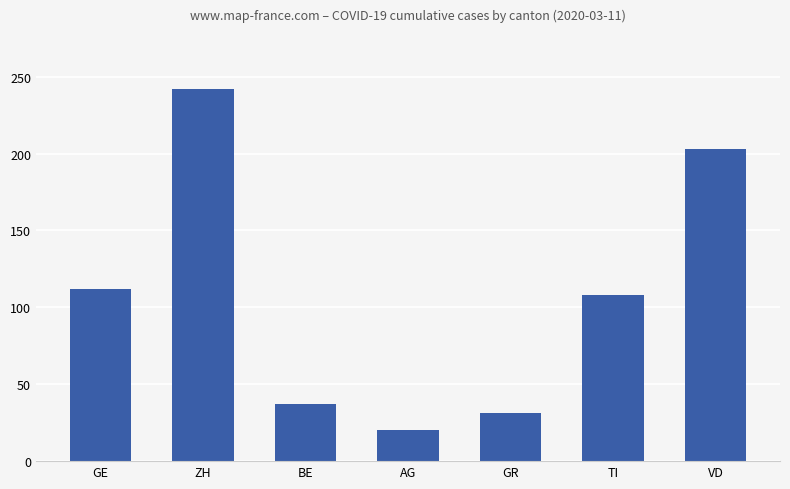

How many bars are there in total?

7